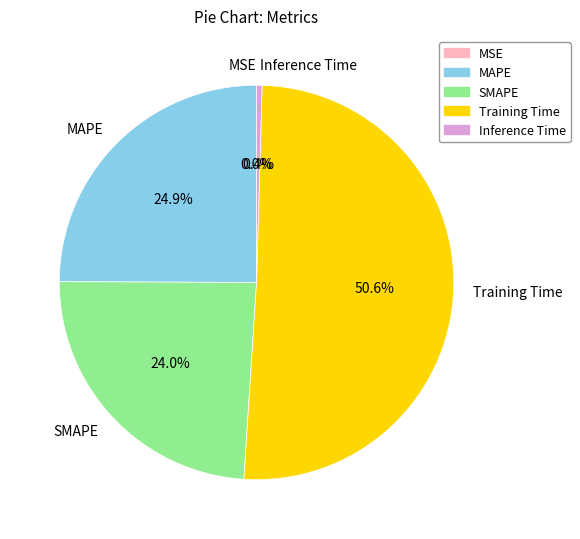

Combined, do MAPE and SMAPE account for over 50%?

No